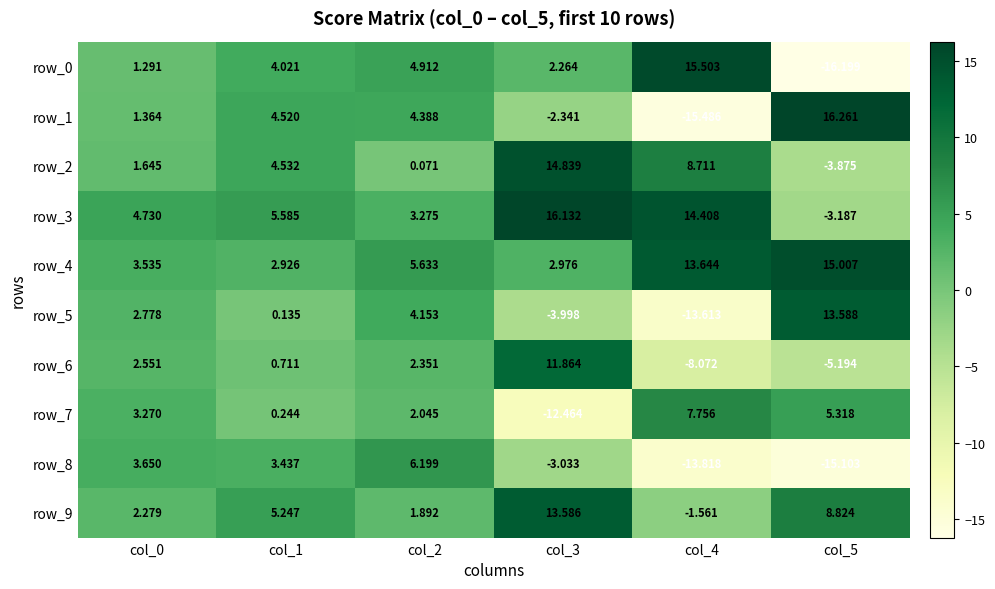

What is the total value across all series at col_0?

27.1